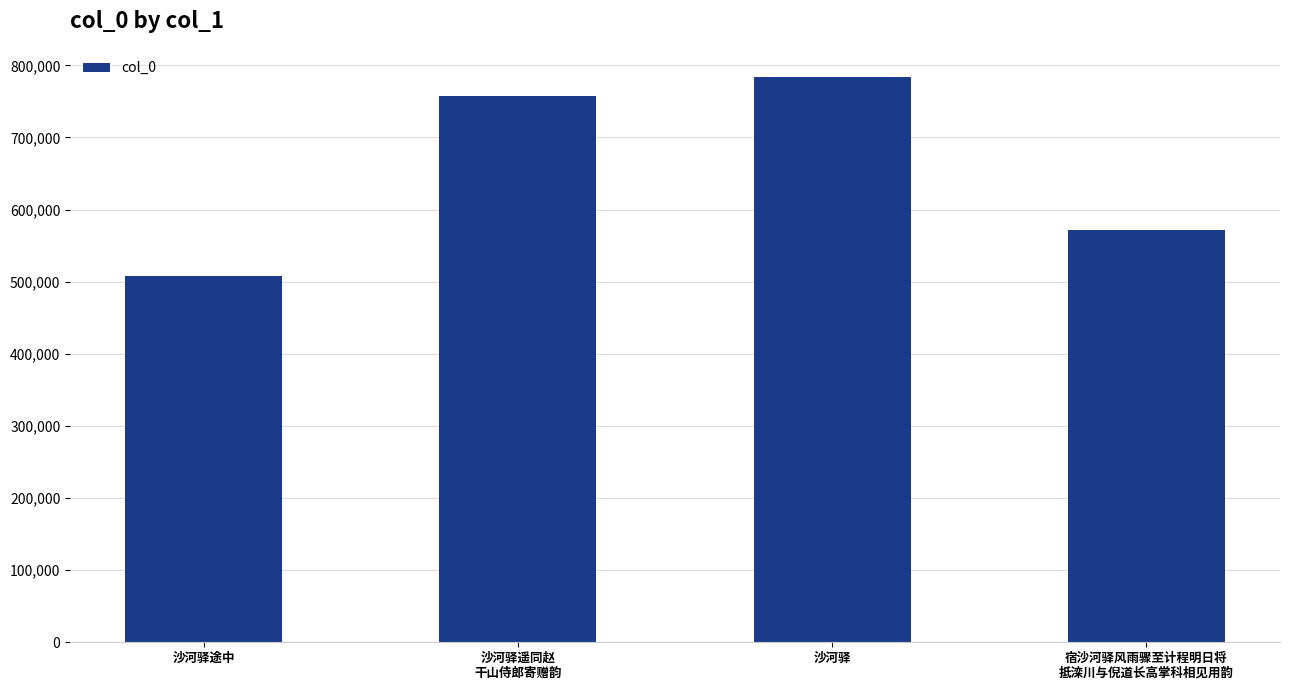

Reading left to right, transcribe all the data shown in this chart.

沙河驿途中=508217	沙河驿遥同赵
干山侍郎寄赠韵=757102	沙河驿=783646	宿沙河驿风雨骤至计程明日将
抵滦川与倪道长高掌科相见用韵=571243